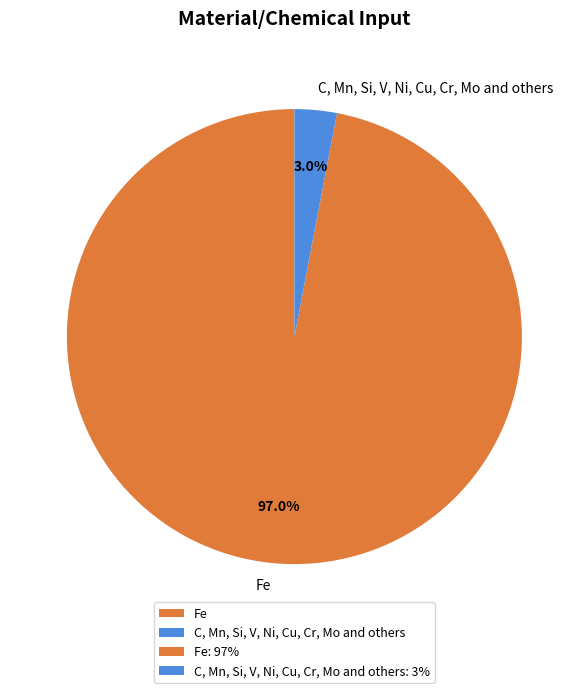

Which category has the smallest portion of the pie?

C, Mn, Si, V, Ni, Cu, Cr, Mo and others